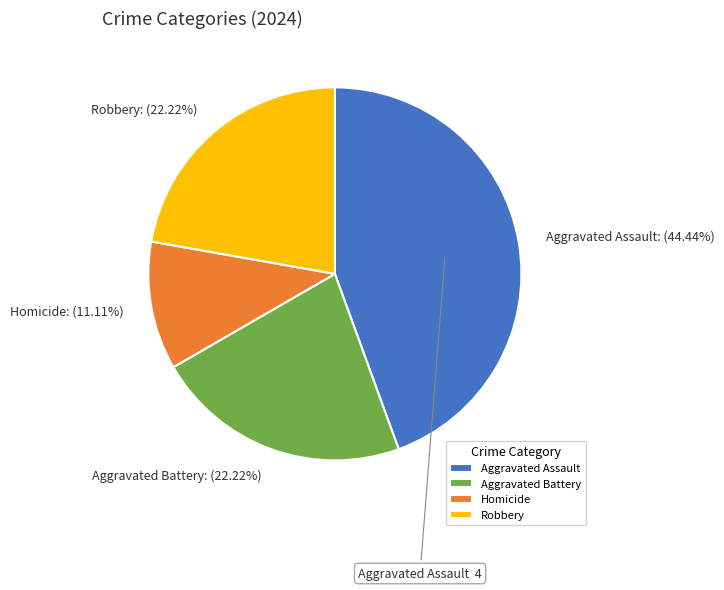

Does Aggravated Assault account for over 50% of the chart?

No